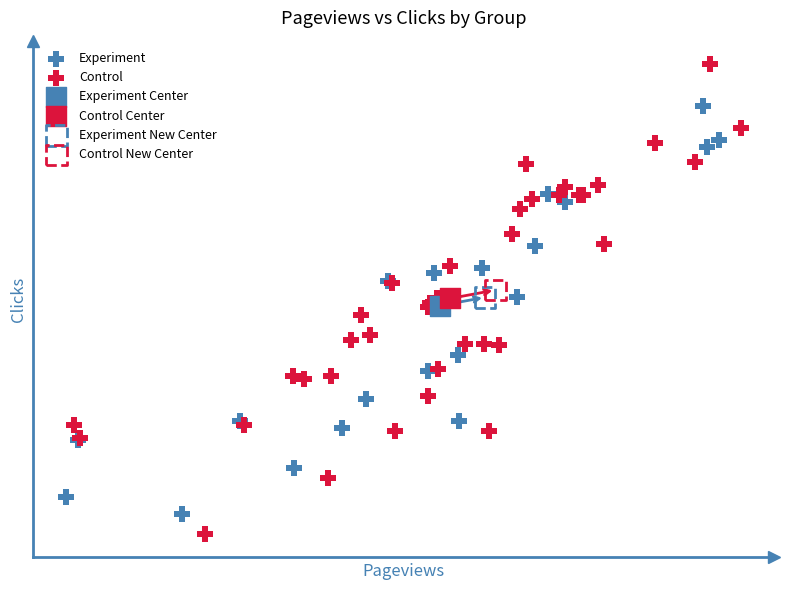

What are all the series names shown in the legend?

Experiment, Control, Experiment Center, Control Center, Experiment New Center, Control New Center